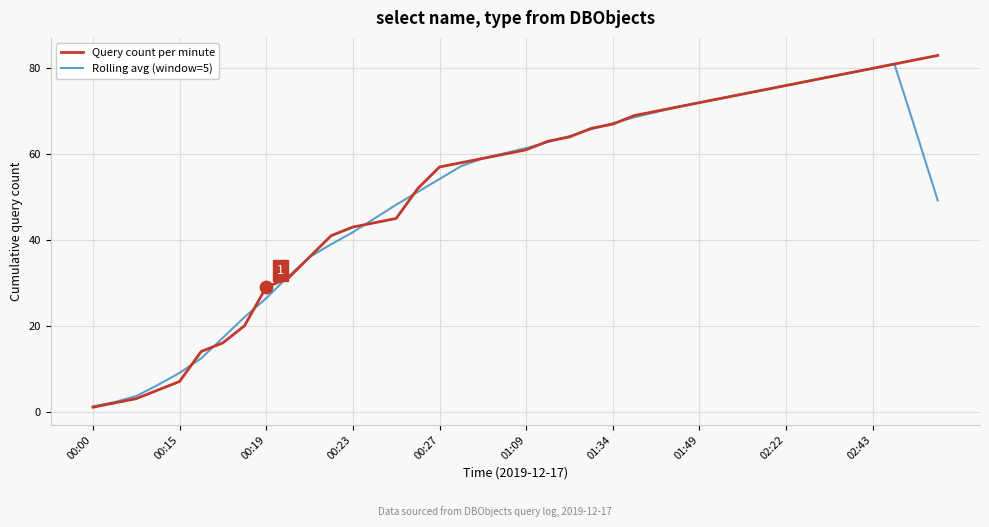

At how many categories does at least one series exceed 7?

36